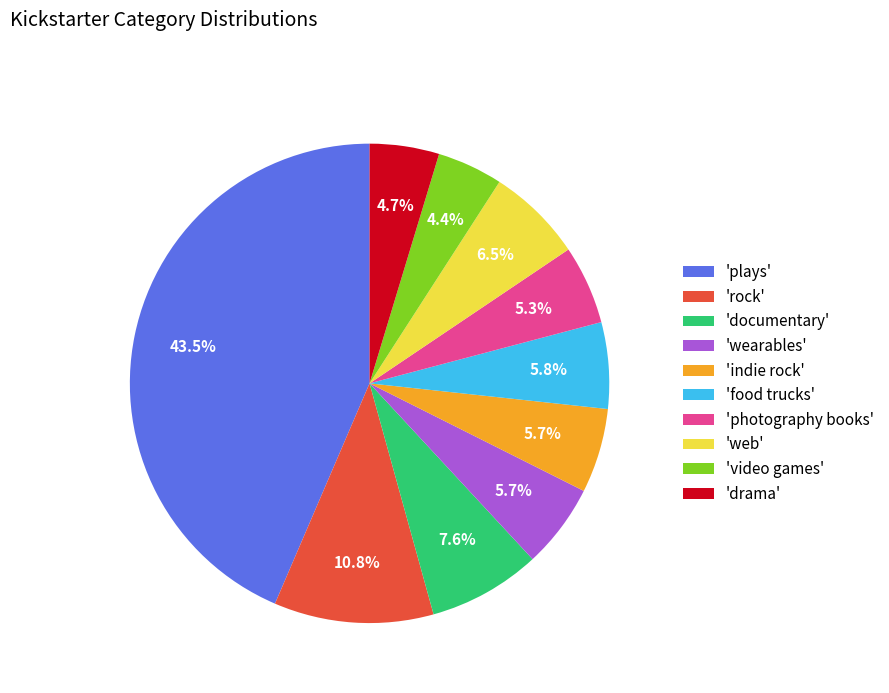

Is there a majority slice in this chart?

No